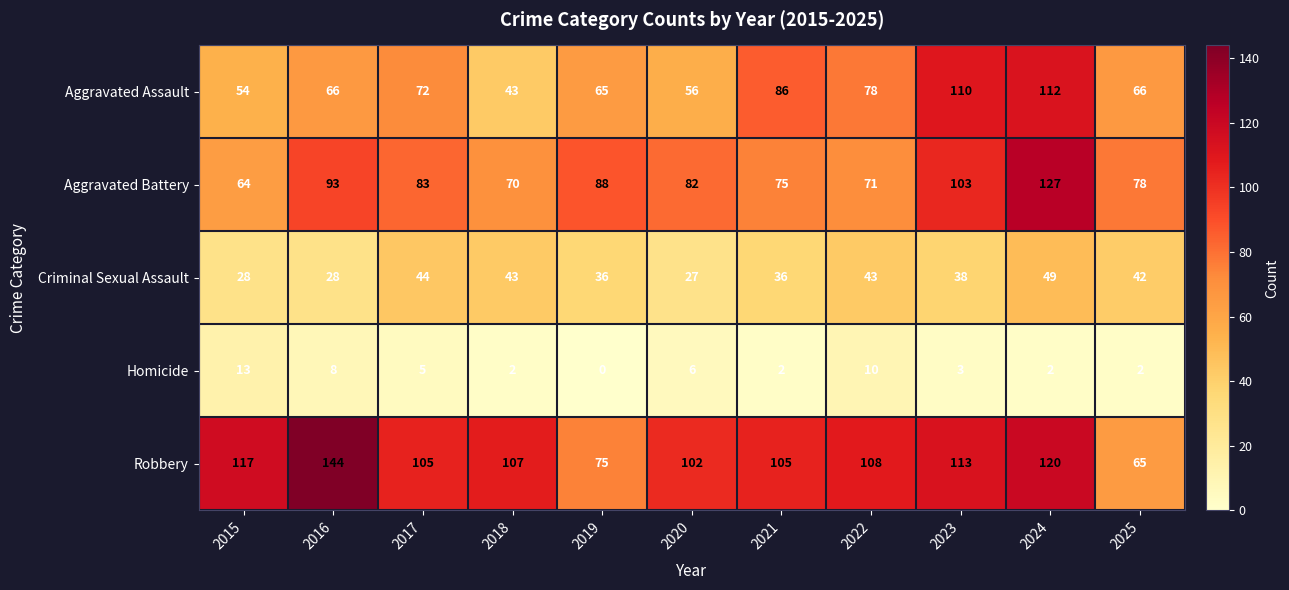

List the series in order of their peak value, lowest first.

Homicide, Criminal Sexual Assault, Aggravated Assault, Aggravated Battery, Robbery